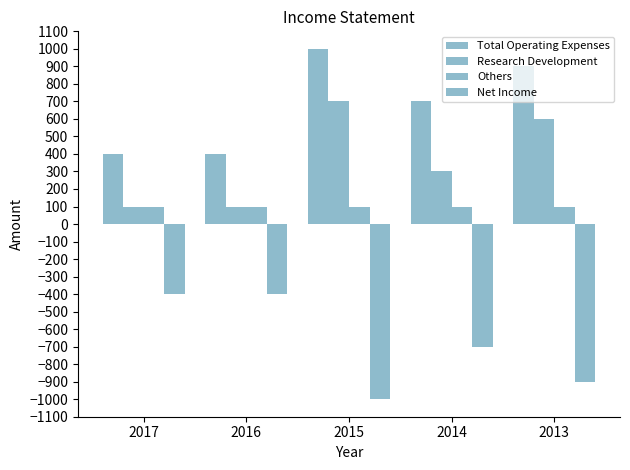

Which has a higher value, 2013 or 2015?

2015